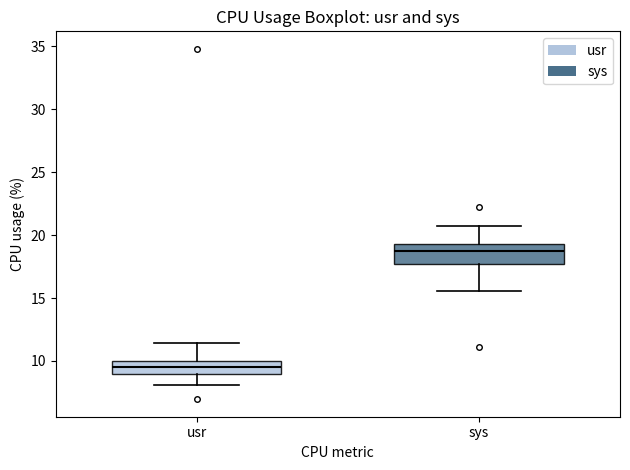

Comparing the boxes themselves (not the whiskers), which one is the tallest?

sys